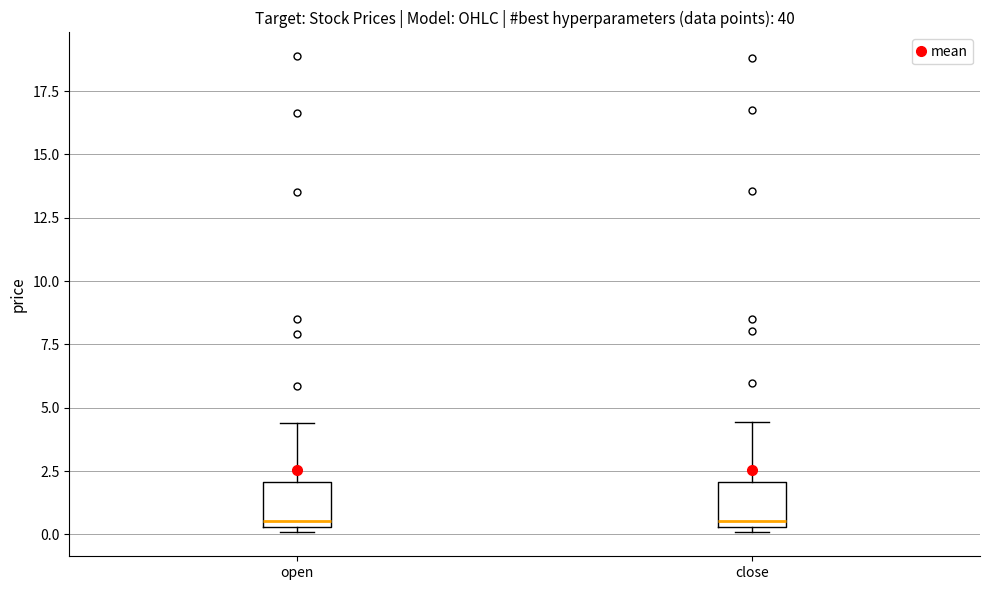

Where does the upper whisker of the box for open end on the y-axis? The values are not printed on the chart, so give them approximately, as read against the axis.

4.5